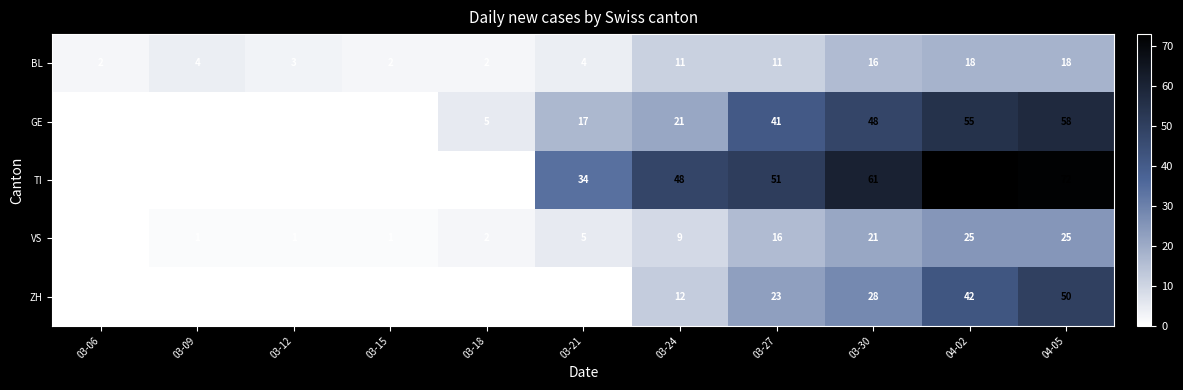

How many data points in BL are less than 4?

4